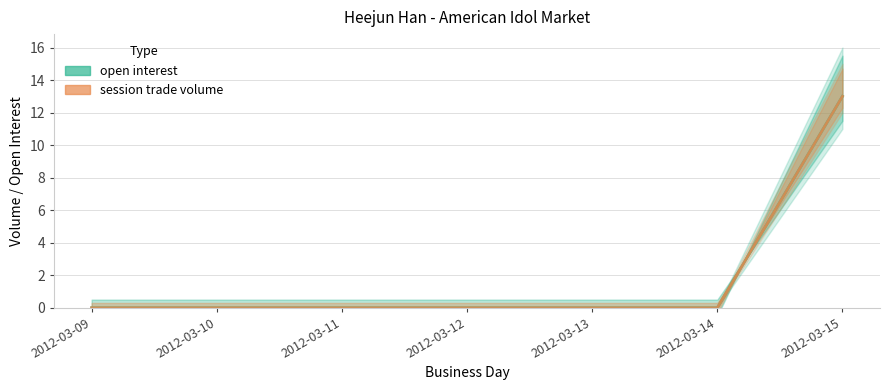

What is the maximum value for session trade volume?

13